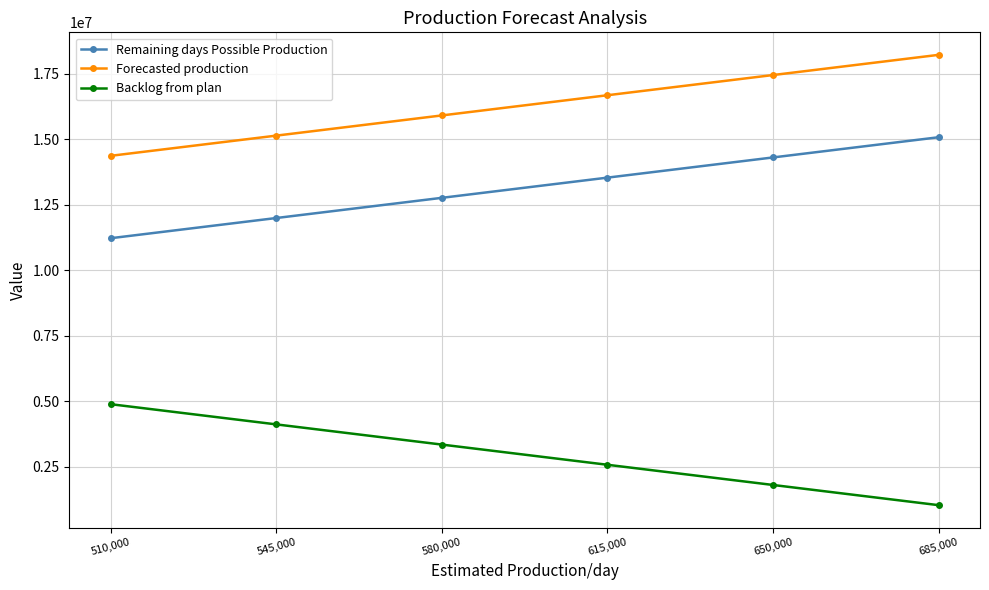

Which series has the largest total across all categories?

Forecasted production